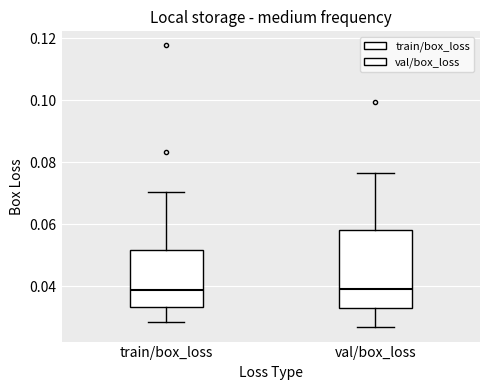

Comparing the boxes themselves (not the whiskers), which one is the tallest?

val/box_loss